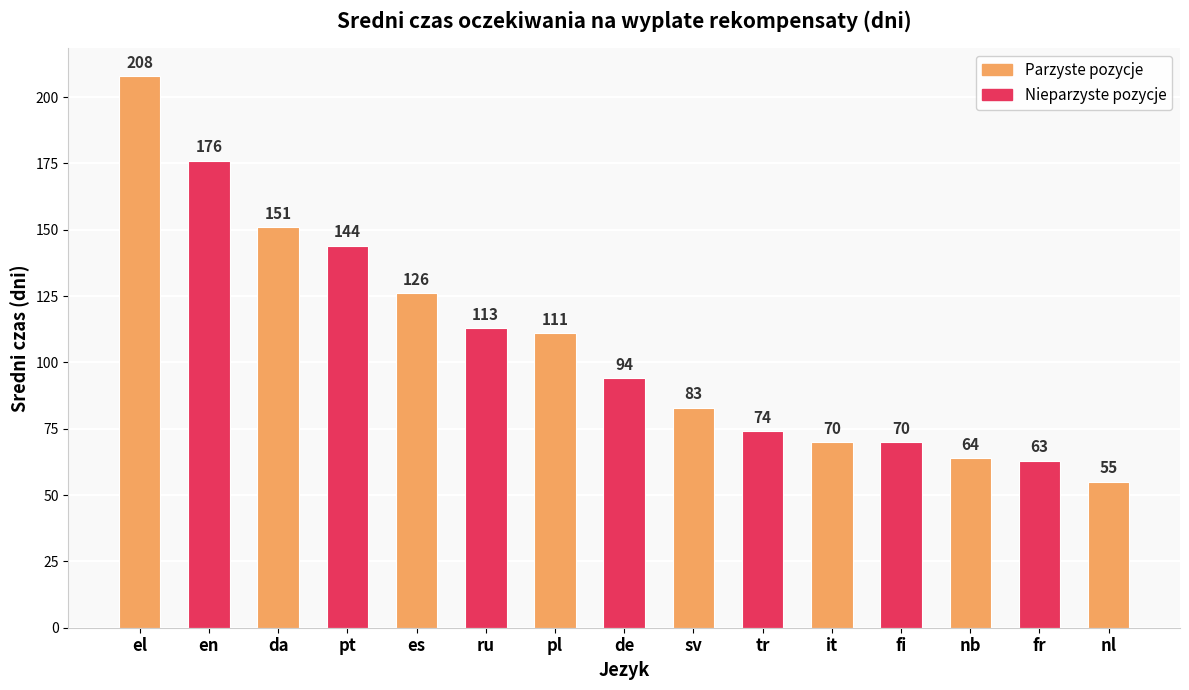

Approximately how many times larger is the value at it compared to da?

0.5